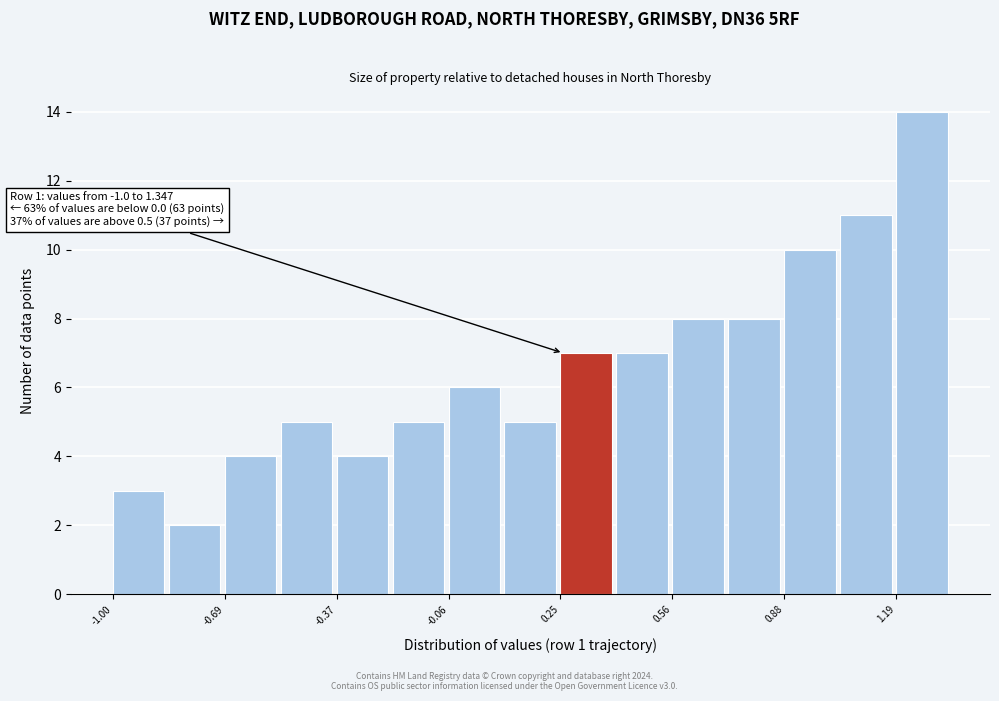

Read against the x-axis, roughly where is the centre of the tallest bar?

1.25